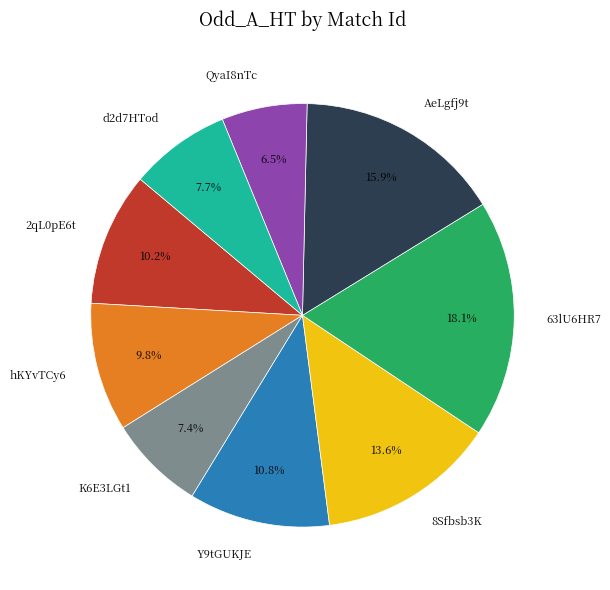

Approximately how many times larger is the value at K6E3LGt1 compared to 2qL0pE6t?

0.7